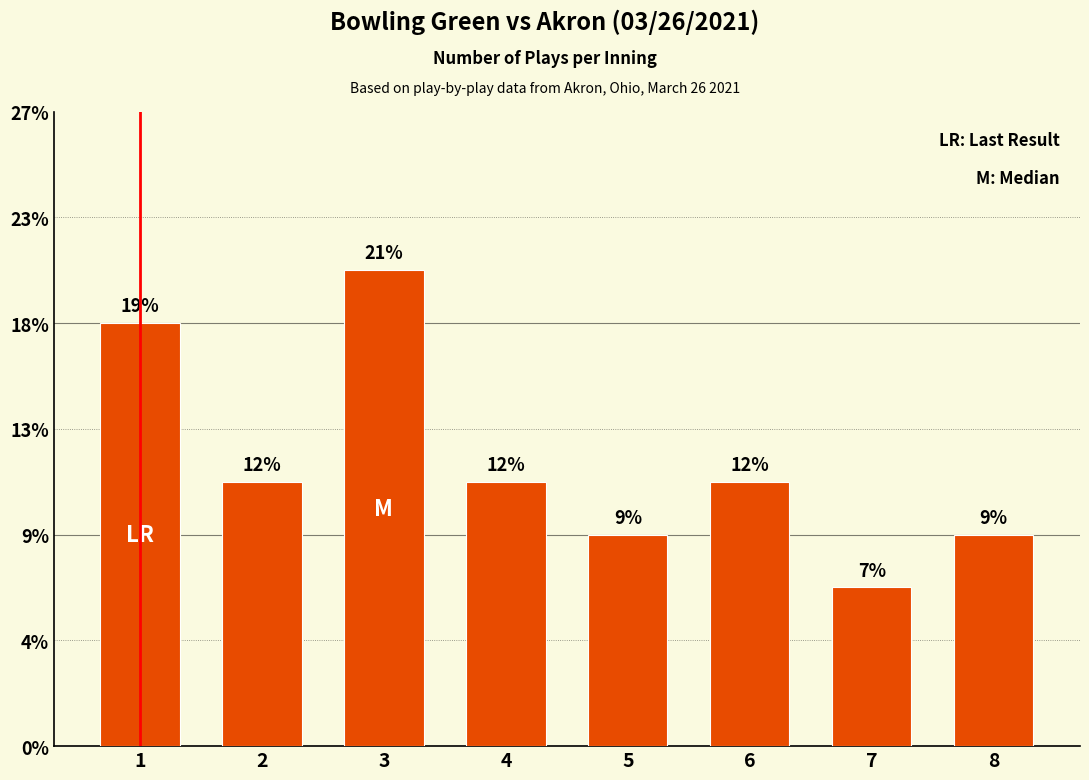

Does the chart contain any negative values?

No